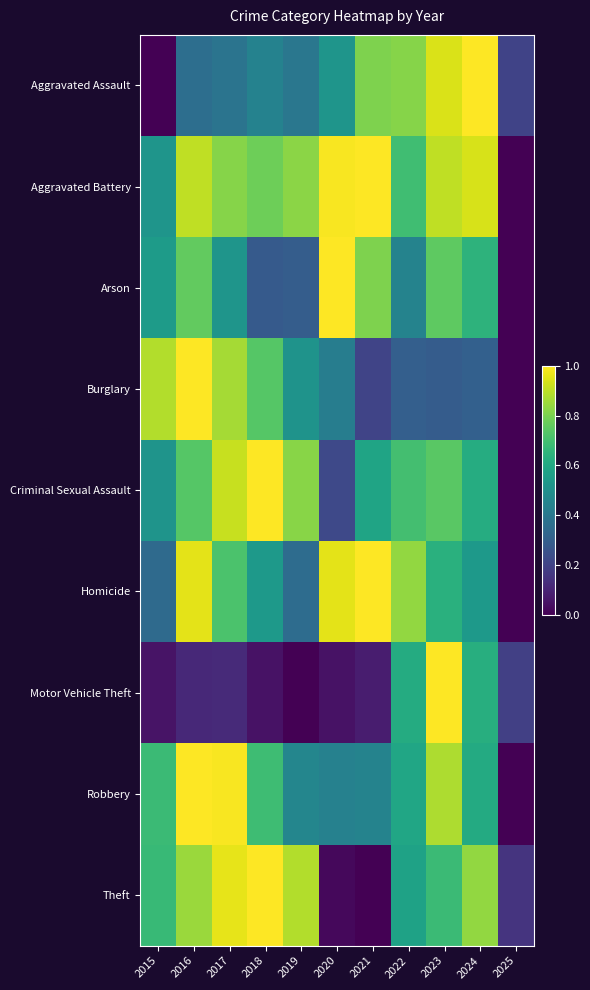

Reading left to right, list all the values displayed in this chart.

Aggravated Assault: 2015=0.0	2016=0.4	2017=0.4	2018=0.4	2019=0.4	2020=0.5	2021=0.8	2022=0.8	2023=0.9	2024=1.0	2025=0.2
Aggravated Battery: 2015=0.5	2016=0.9	2017=0.8	2018=0.8	2019=0.8	2020=1.0	2021=1.0	2022=0.7	2023=0.9	2024=0.9	2025=0.0
Arson: 2015=0.6	2016=0.8	2017=0.5	2018=0.3	2019=0.3	2020=1.0	2021=0.8	2022=0.4	2023=0.8	2024=0.6	2025=0.0
Burglary: 2015=0.9	2016=1.0	2017=0.9	2018=0.7	2019=0.5	2020=0.4	2021=0.2	2022=0.3	2023=0.3	2024=0.3	2025=0.0
Criminal Sexual Assault: 2015=0.5	2016=0.7	2017=0.9	2018=1.0	2019=0.8	2020=0.2	2021=0.6	2022=0.7	2023=0.7	2024=0.6	2025=0.0
Homicide: 2015=0.3	2016=1.0	2017=0.7	2018=0.5	2019=0.4	2020=1.0	2021=1.0	2022=0.8	2023=0.6	2024=0.5	2025=0.0
Motor Vehicle Theft: 2015=0.1	2016=0.1	2017=0.1	2018=0.0	2019=0.0	2020=0.0	2021=0.1	2022=0.6	2023=1.0	2024=0.6	2025=0.2
Robbery: 2015=0.7	2016=1.0	2017=1.0	2018=0.7	2019=0.5	2020=0.4	2021=0.4	2022=0.6	2023=0.9	2024=0.6	2025=0.0
Theft: 2015=0.7	2016=0.9	2017=1.0	2018=1.0	2019=0.9	2020=0.0	2021=0.0	2022=0.6	2023=0.7	2024=0.8	2025=0.2